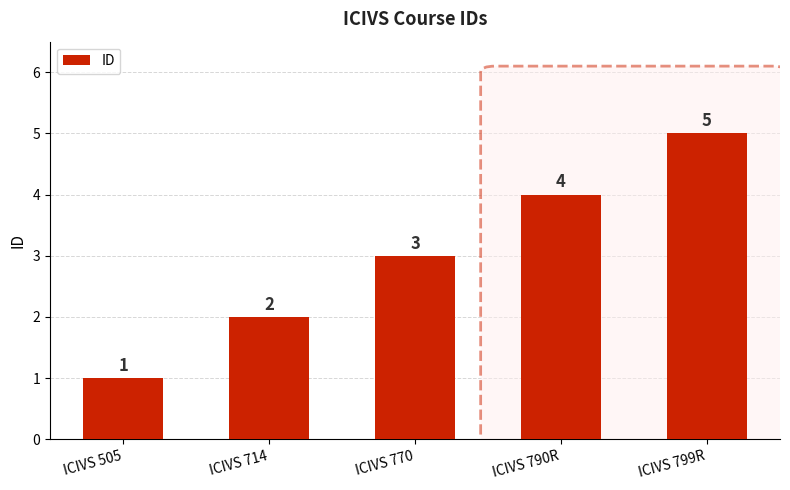

What is the sum of all values?

15